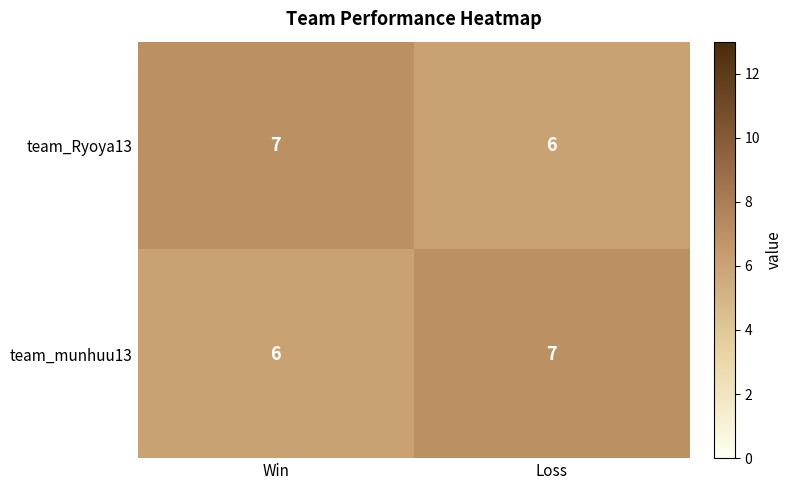

What is the approximate value of team_munhuu13 at Loss?

7